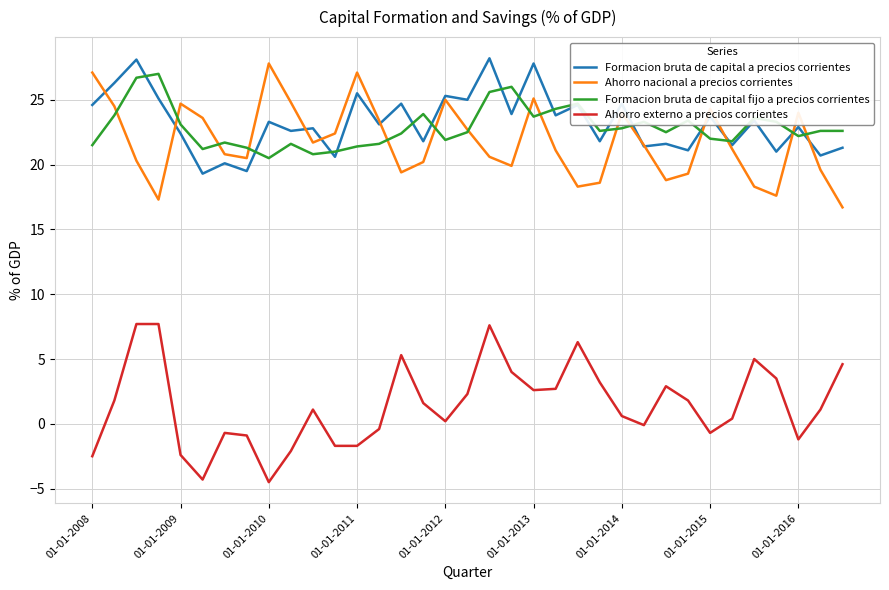

What is the maximum value for Ahorro externo a precios corrientes?

7.7